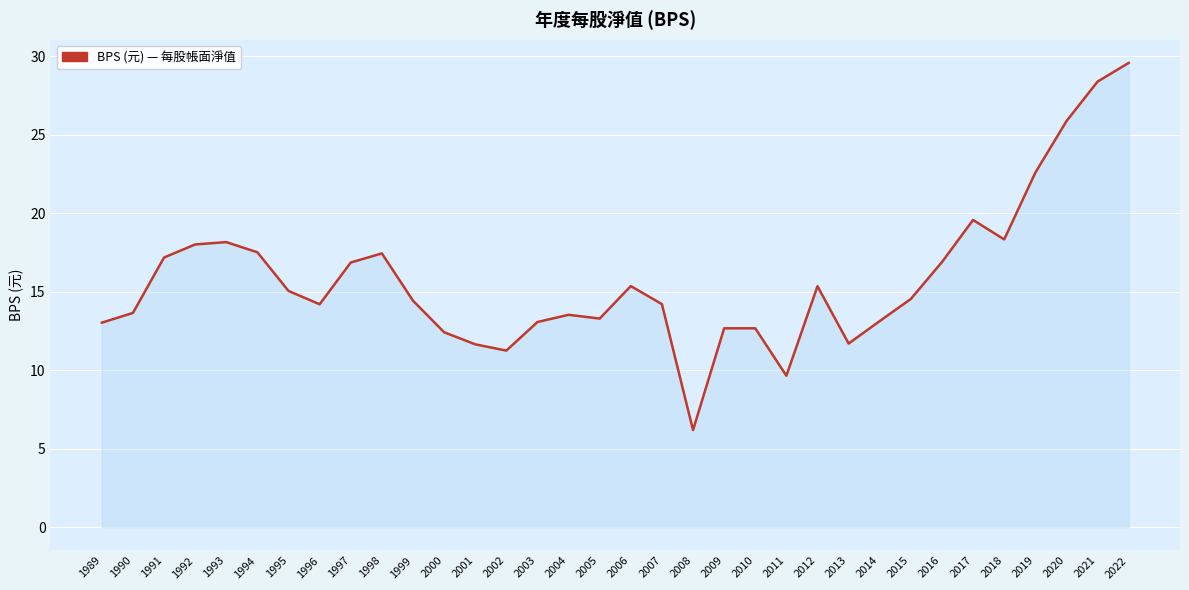

What is the approximate value at 2006?

15.4